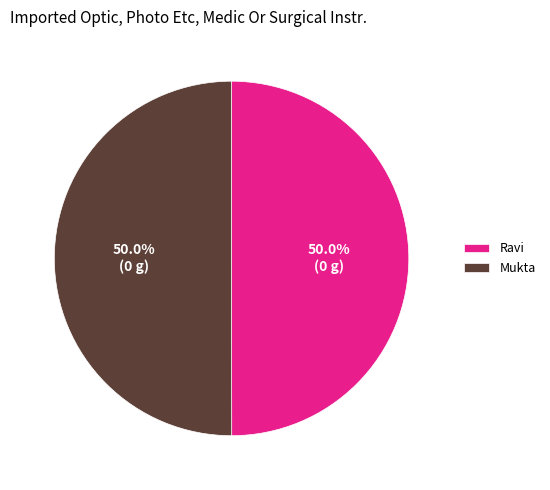

Is the sum of Ravi and Mukta greater than half?

Yes